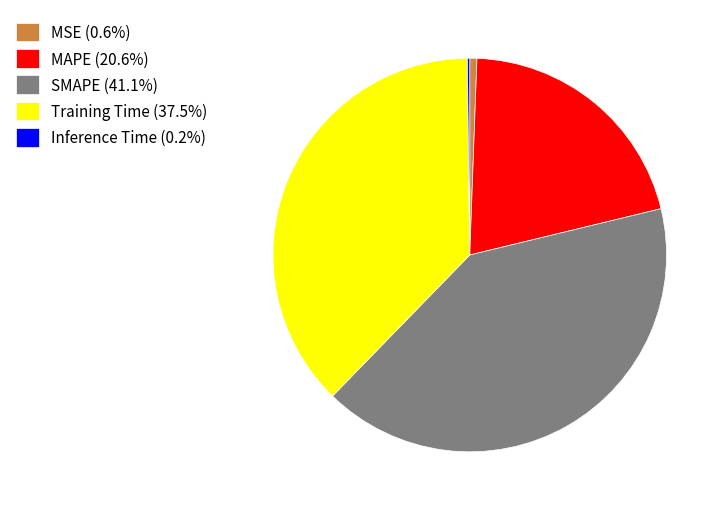

What is the ratio of the value at MAPE (20.6%) to the value at SMAPE (41.1%)?

0.5